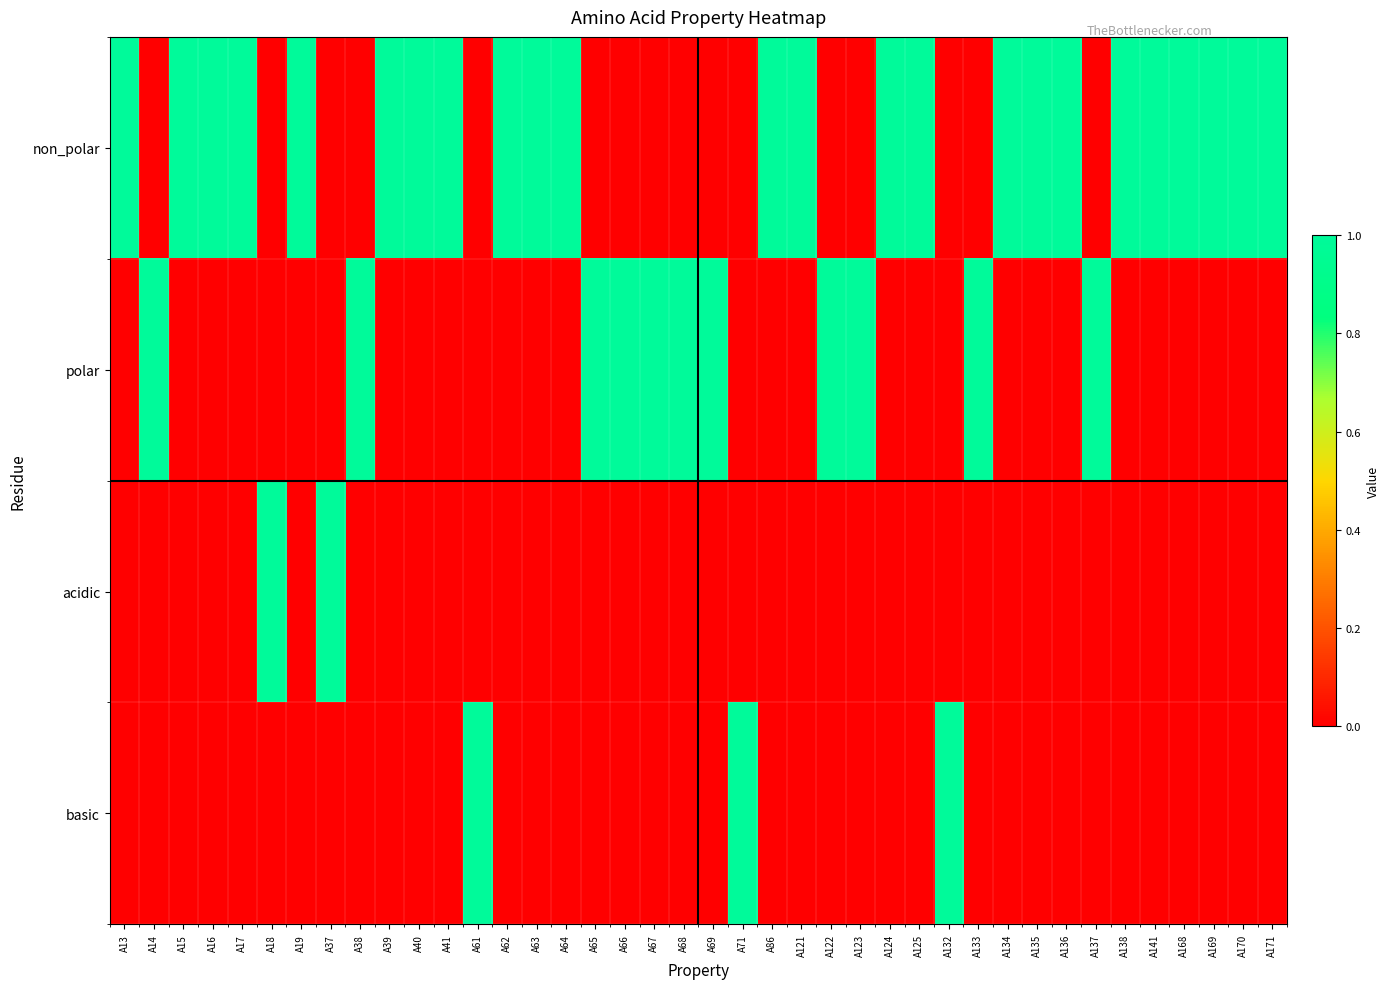

Between A66 and A169, which series saw the biggest shift?

non_polar